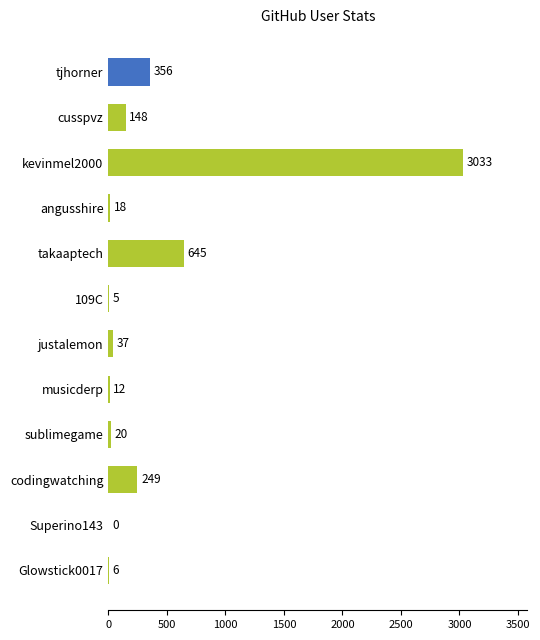

What is the sum of the values at 109C and Glowstick0017?

11